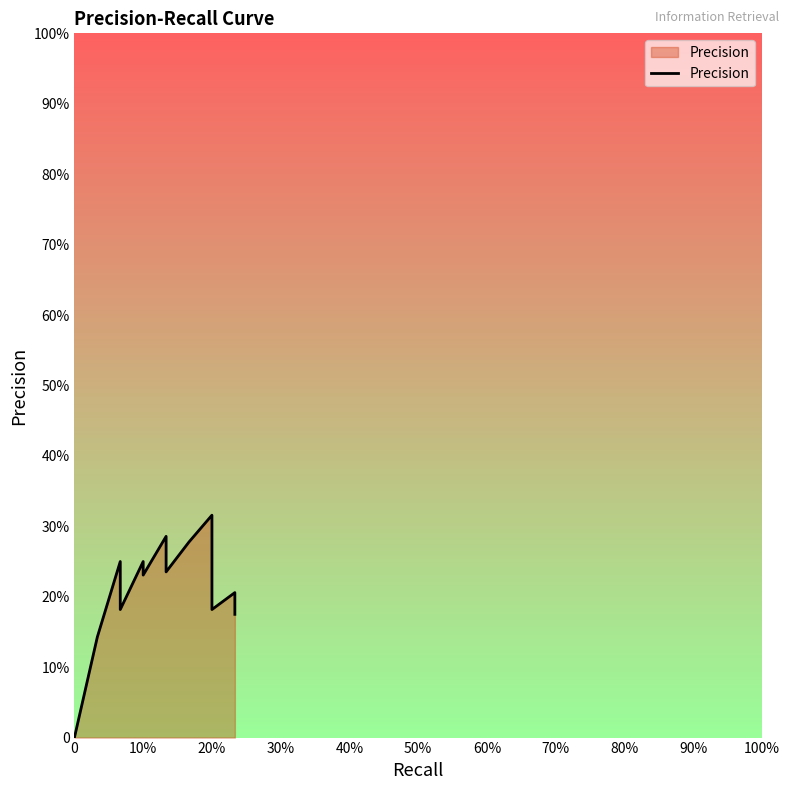

How many values exceed 0?

34